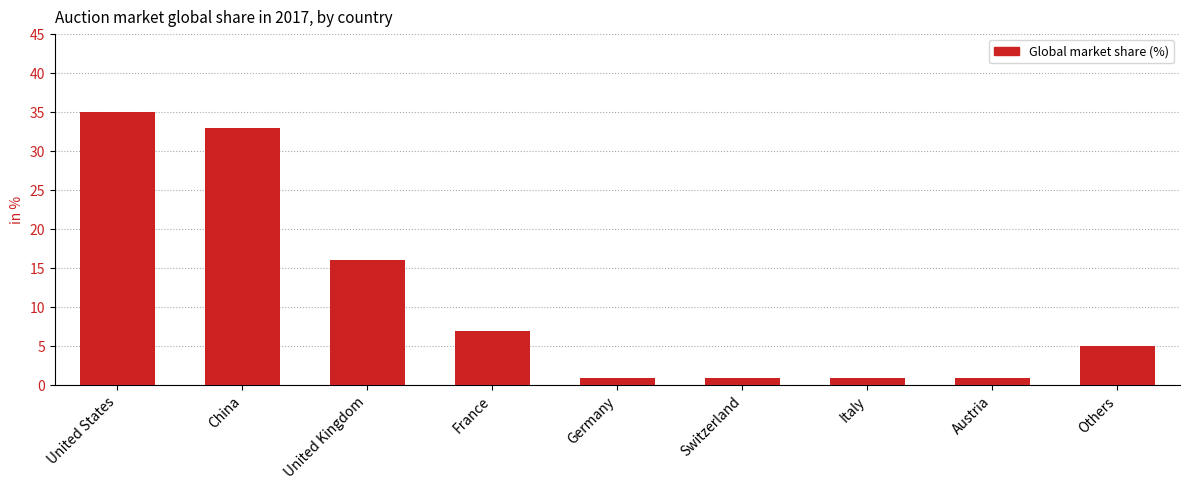

How many values are below 5?

4